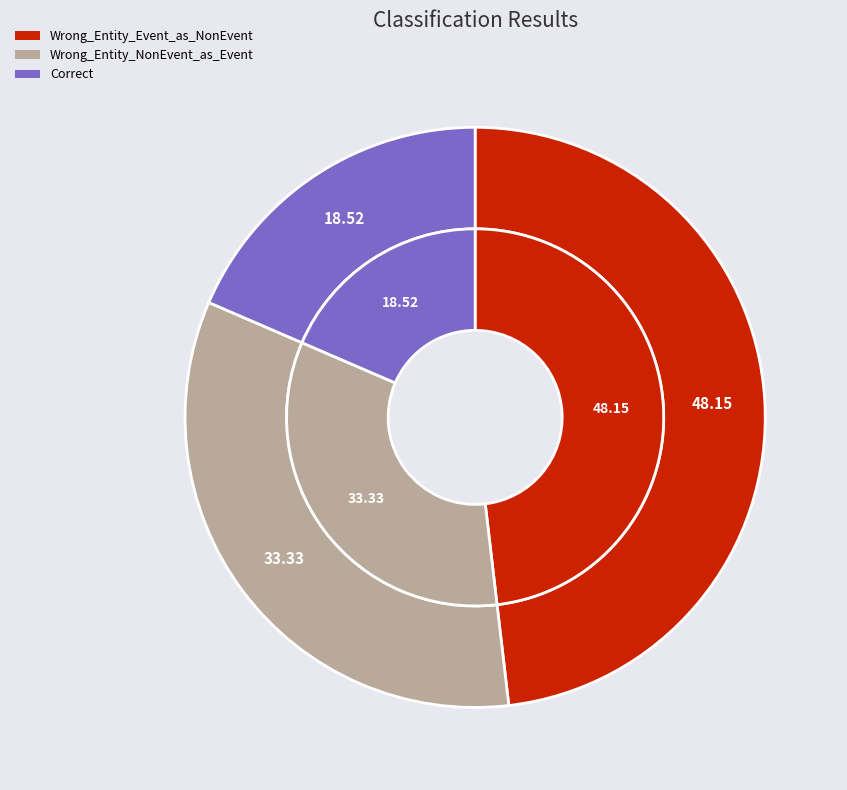

To the nearest percent, what is the combined percentage of Correct and Wrong_Entity_NonEvent_as_Event?

52%